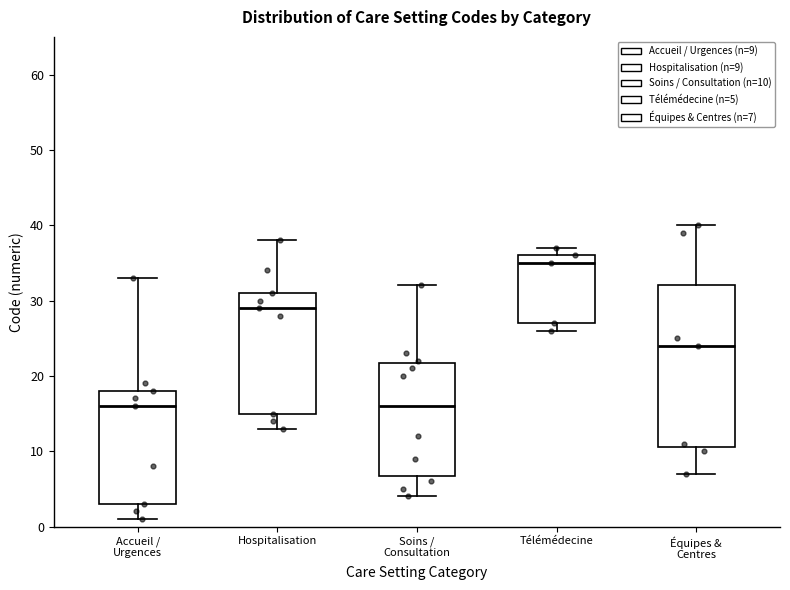

Reading left to right, transcribe this box plot: for each box, give where its median line is, the range the box spans, and where its two whiskers end, as read against the y-axis. The values are not printed on the chart, so give them approximately, as read against the axis.

Accueil / Urgences: median 16, box 3 to 18, whiskers 1 to 33
Hospitalisation: median 29, box 15 to 31, whiskers 13 to 38
Soins / Consultation: median 16, box 7 to 22, whiskers 4 to 32
Télémédecine: median 35, box 27 to 36, whiskers 26 to 37
Équipes & Centres: median 24, box 11 to 32, whiskers 7 to 40